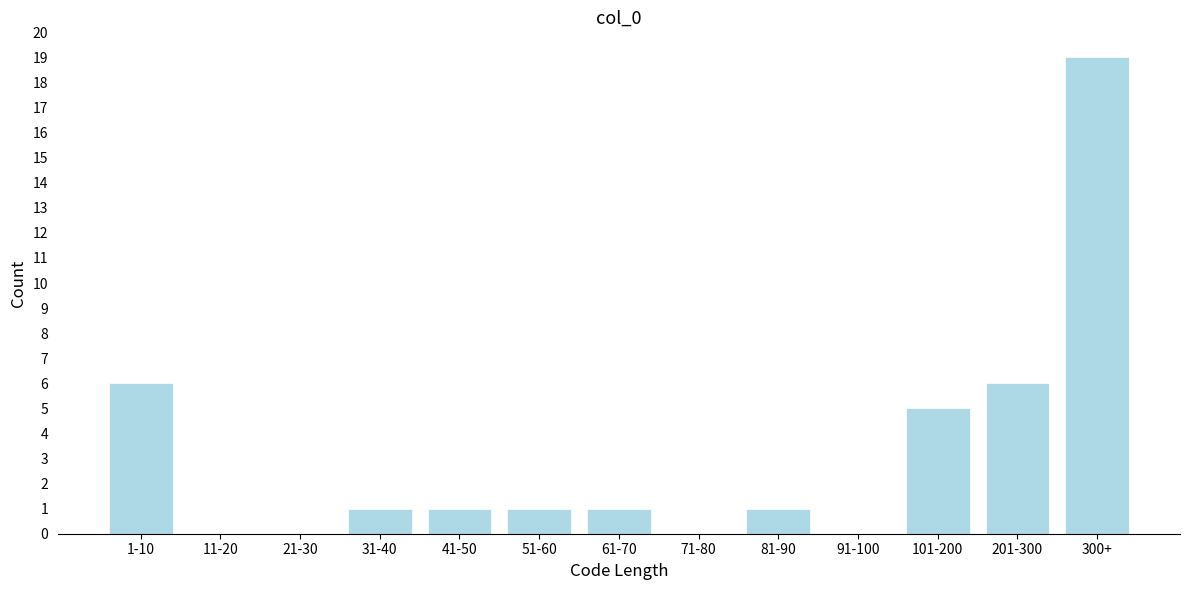

Reading left to right, transcribe all the data shown in this chart.

1-10=6	11-20=0	21-30=0	31-40=1	41-50=1	51-60=1	61-70=1	71-80=0	81-90=1	91-100=0	101-200=5	201-300=6	300+=19